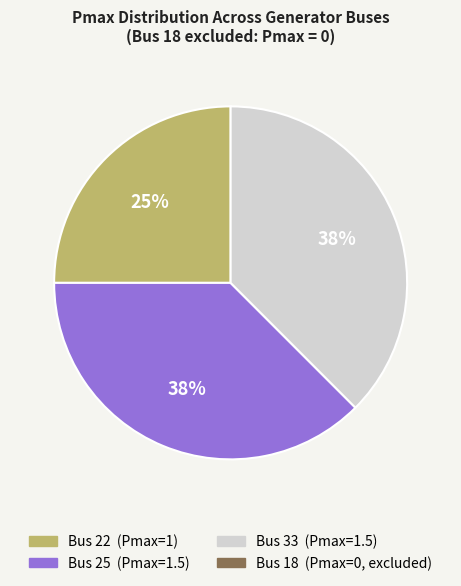

To the nearest percent, what is the average slice percentage?

33%